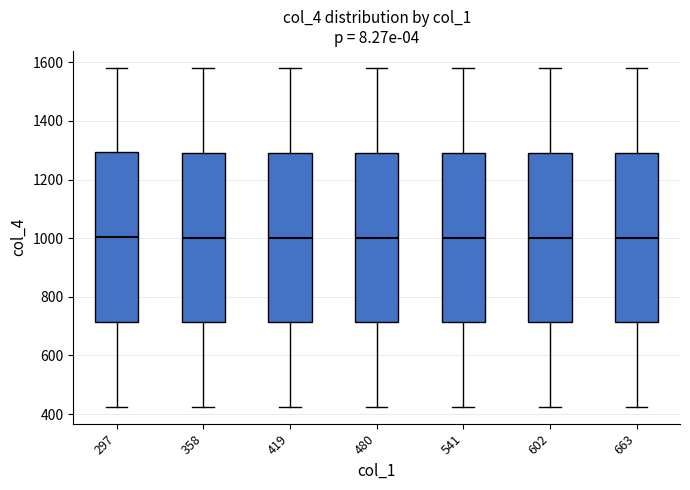

Reading left to right, read every box against the y-axis: the position of its median line, the range the box covers, and the ends of its whiskers. The values are not printed on the chart, so give them approximately, as read against the axis.

297: median 1000, box 720 to 1300, whiskers 420 to 1580
358: median 1000, box 720 to 1300, whiskers 420 to 1580
419: median 1000, box 720 to 1300, whiskers 420 to 1580
480: median 1000, box 720 to 1300, whiskers 420 to 1580
541: median 1000, box 720 to 1300, whiskers 420 to 1580
602: median 1000, box 720 to 1300, whiskers 420 to 1580
663: median 1000, box 720 to 1300, whiskers 420 to 1580